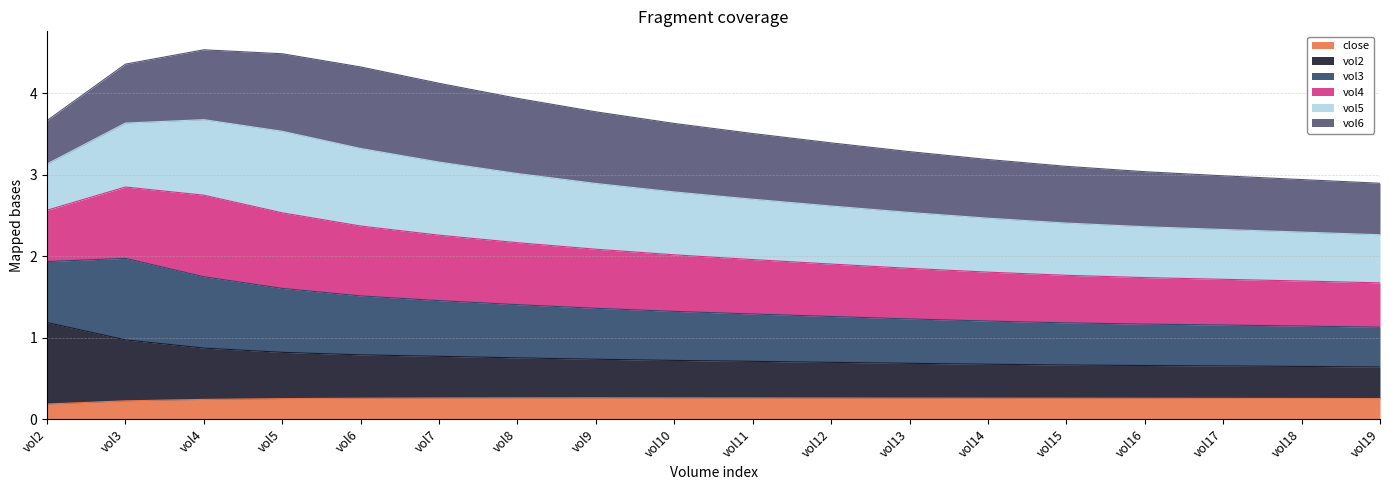

List the labels in order of vol2 value, largest first.

vol2, vol3, vol4, vol5, vol6, vol7, vol8, vol9, vol10, vol11, vol12, vol13, vol14, vol15, vol16, vol17, vol18, vol19